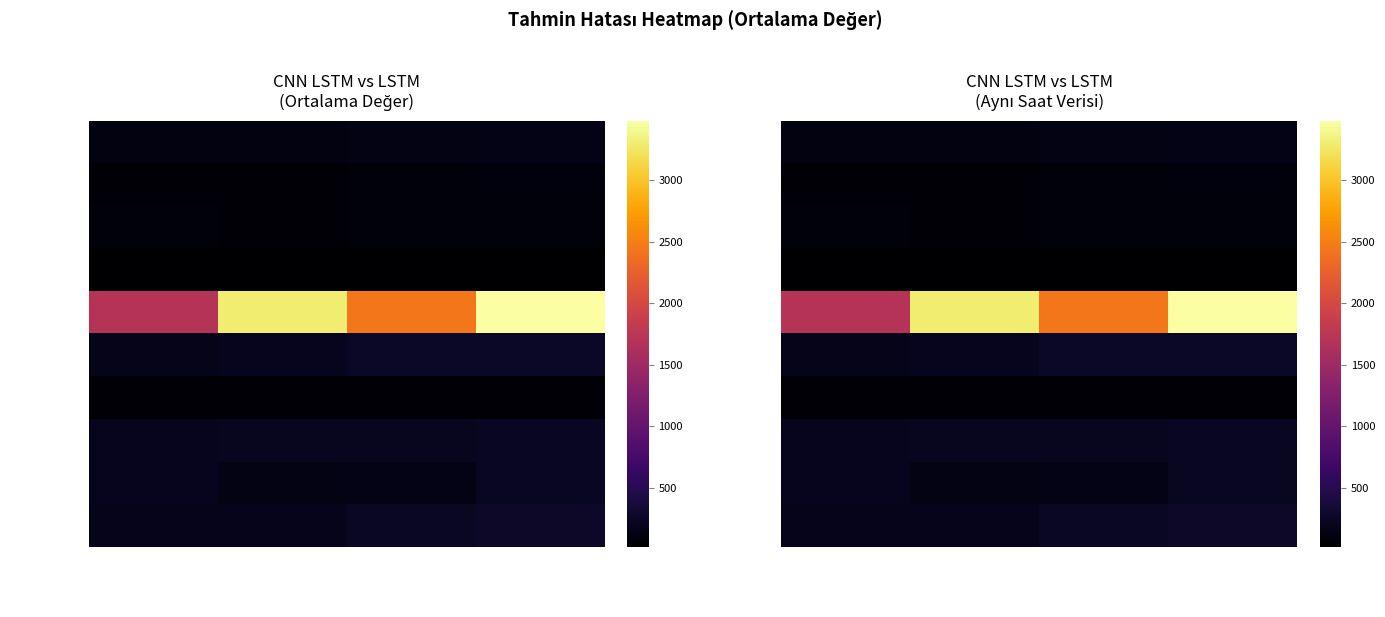

What is the total value across all series at lstm (aynı saat)?

4888.0